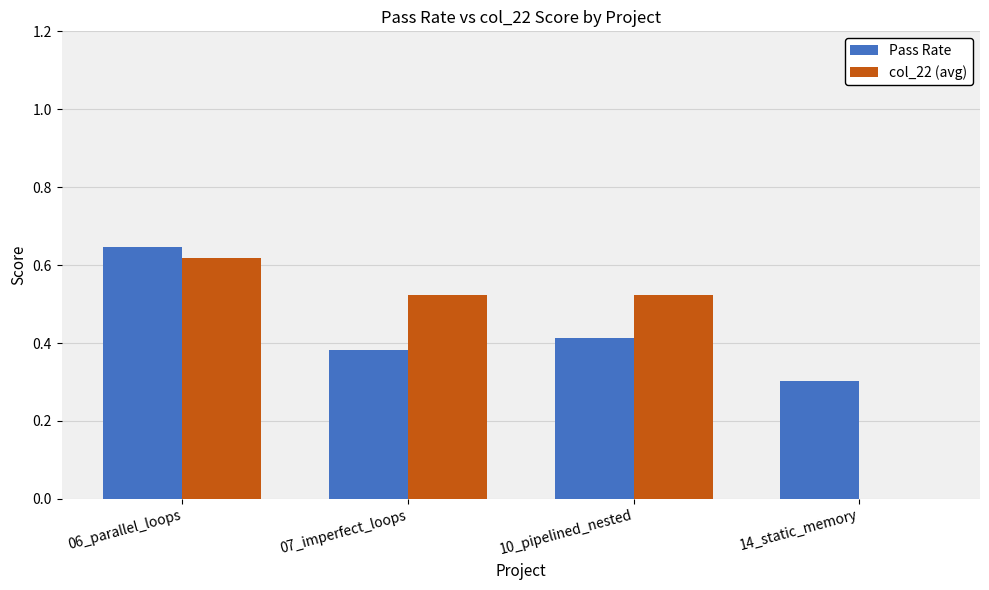

Is it true that Pass Rate equals 0.2 at 14_static_memory?

False